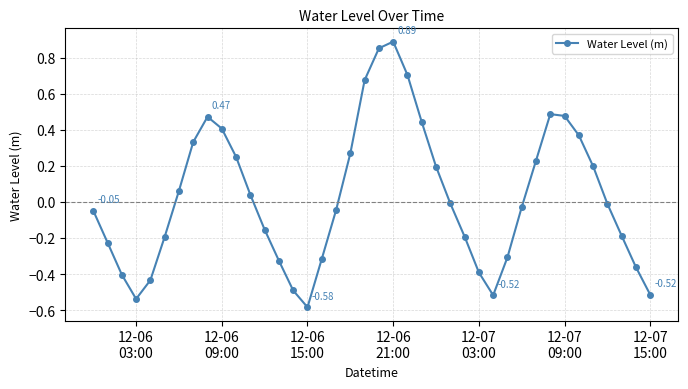

How many points are lower than both their immediate neighbors (excluding endpoints)?

3